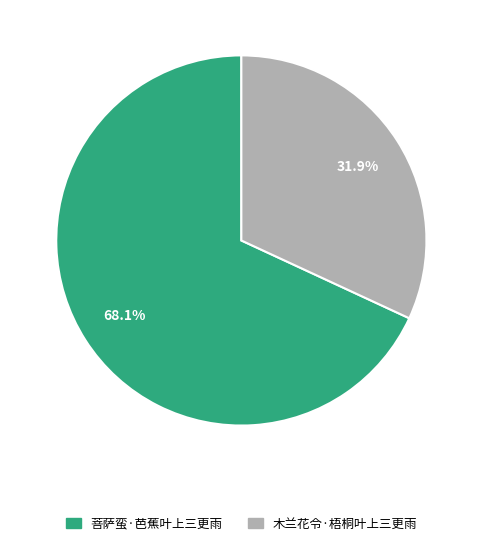

Which category has the biggest portion of the pie?

菩萨蛮·芭蕉叶上三更雨